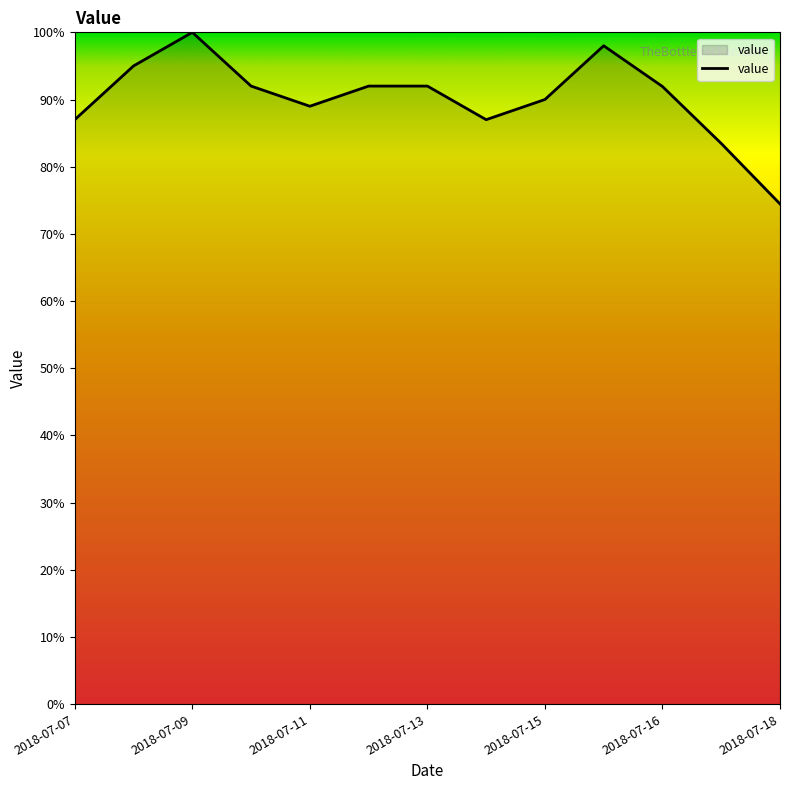

How many values exceed 91?

7